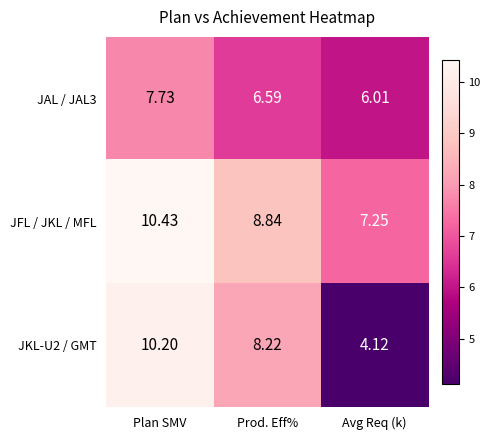

Which series has the largest total across all categories?

JFL / JKL / MFL